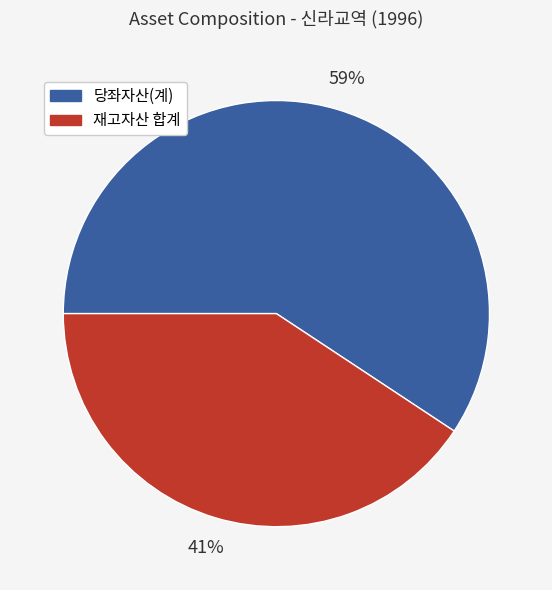

To the nearest percent, what is the average slice percentage?

50%